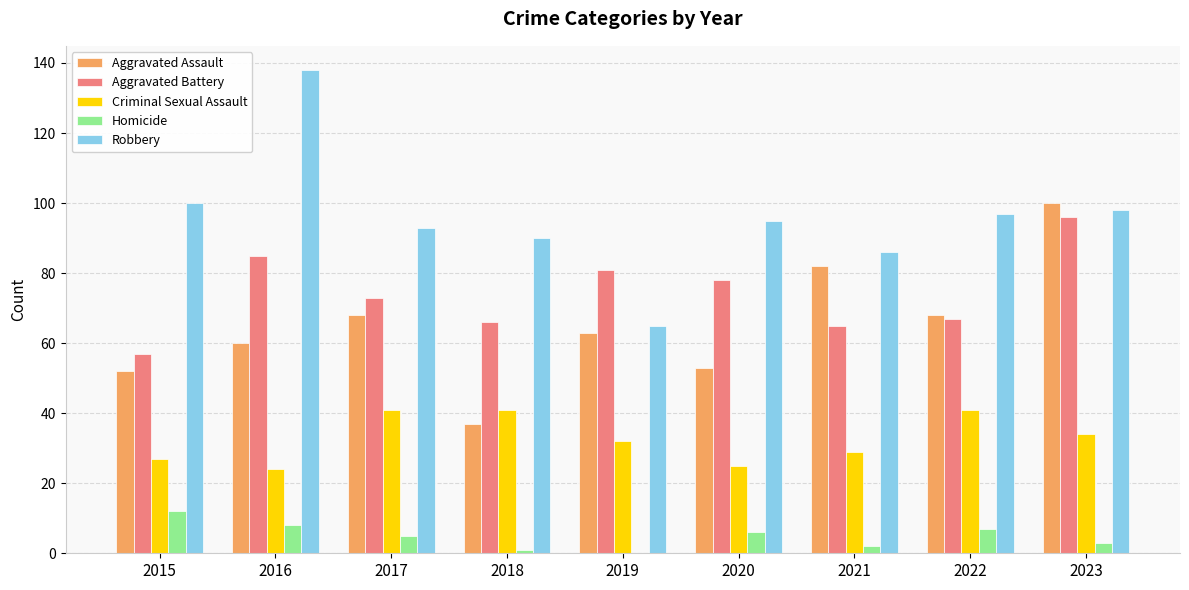

Are the bars grouped side by side (vs. stacked)?

Yes